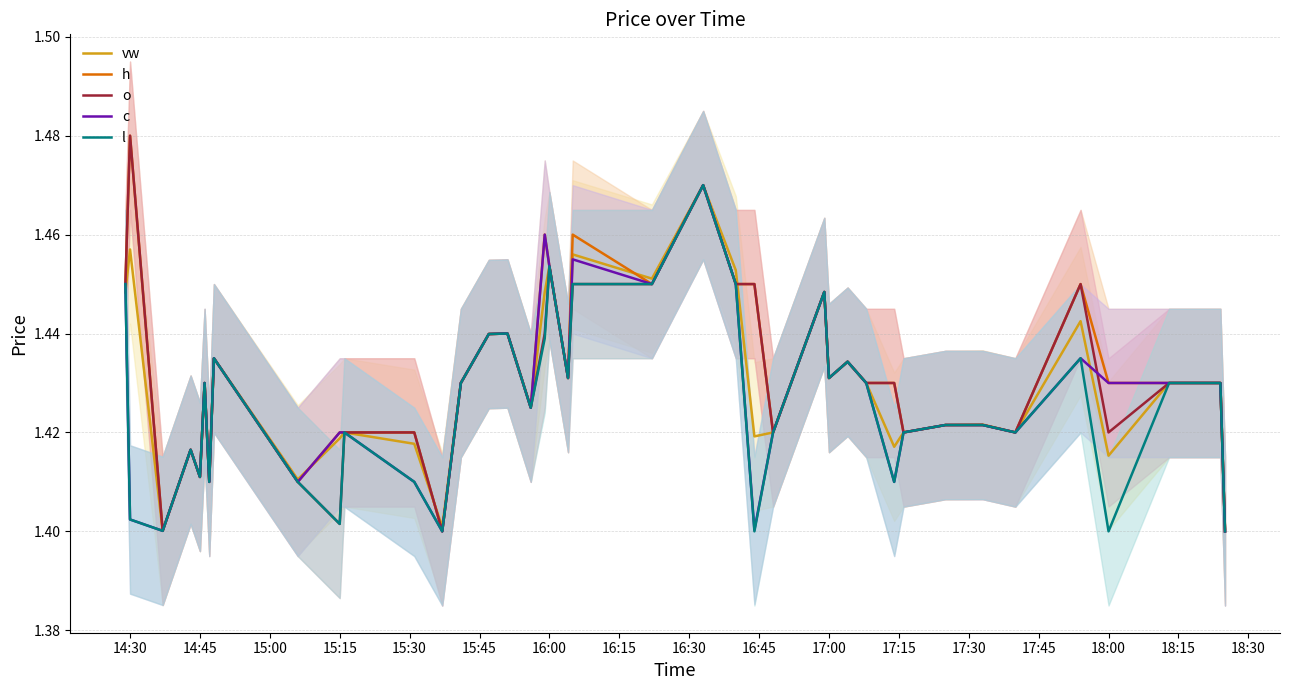

Is the value of c at 17:00 greater than the value of o at 18:00?

Yes